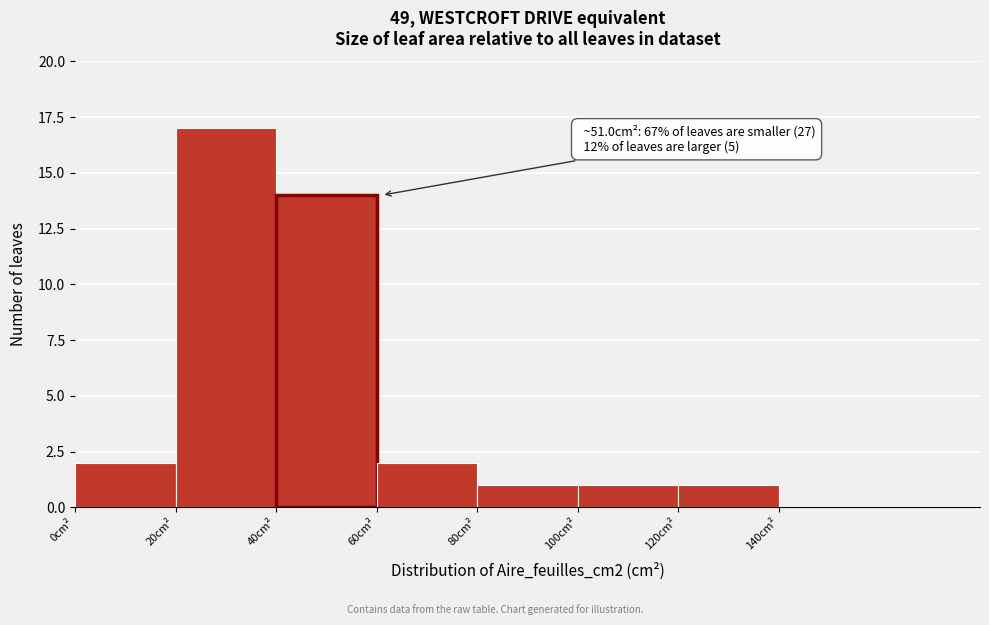

Over which range of the x-axis is the bar tallest?

20 to 40